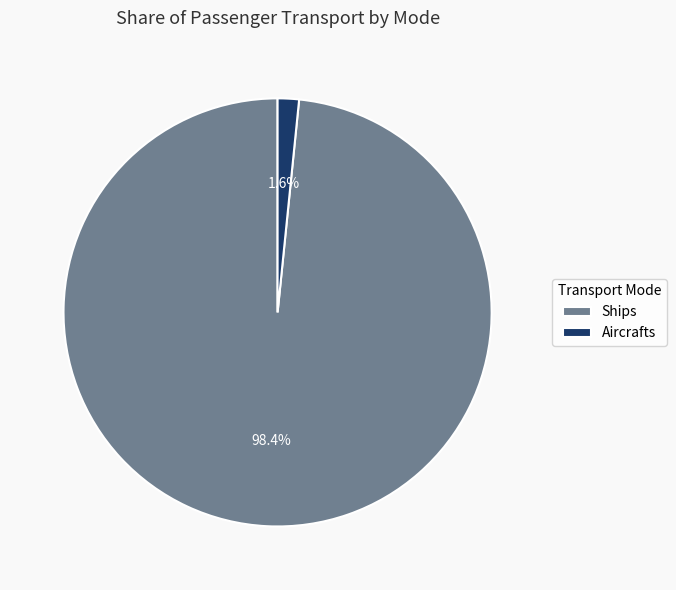

To the nearest percent, what portion does Ships represent?

98%